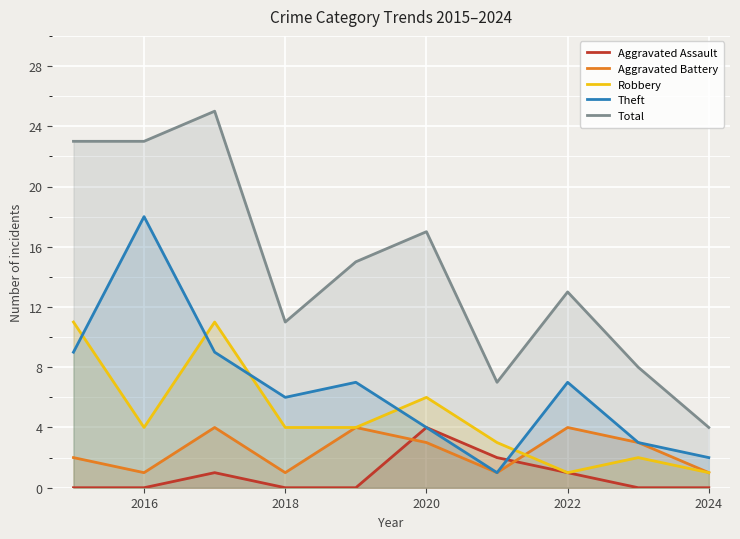

How many data points in Aggravated Battery are less than 3?

5